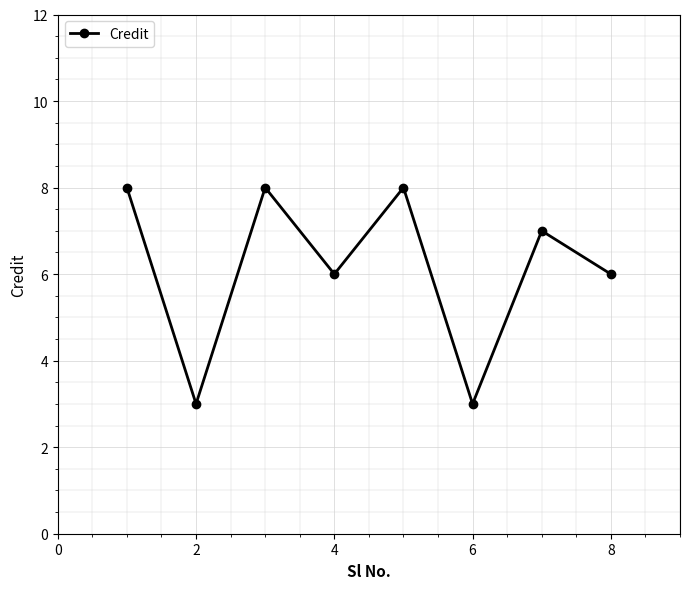

How many interior local valleys (lower than both neighbors) does the data have?

3